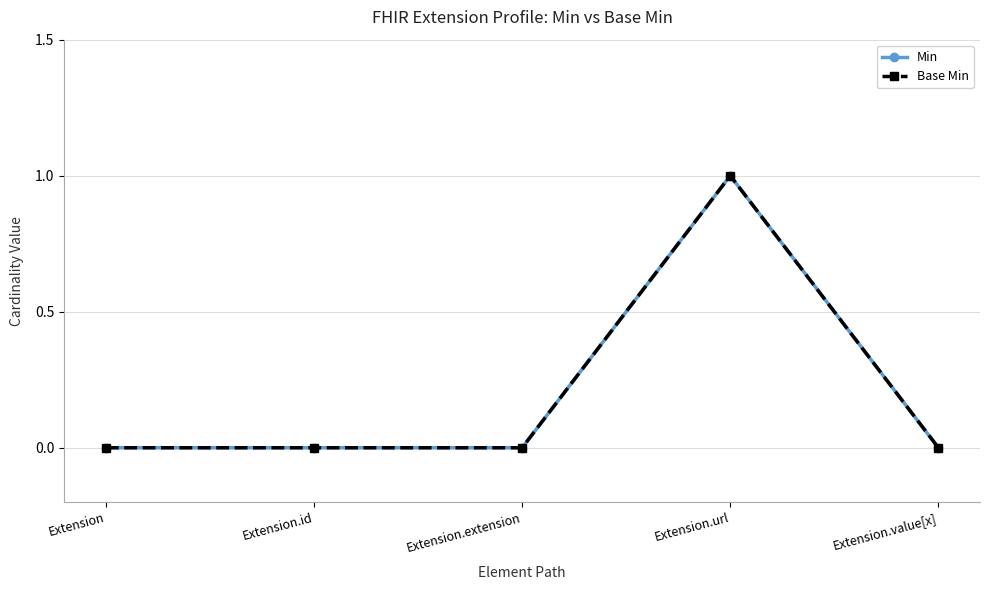

At which category does Base Min reach its first local peak?

Extension.url